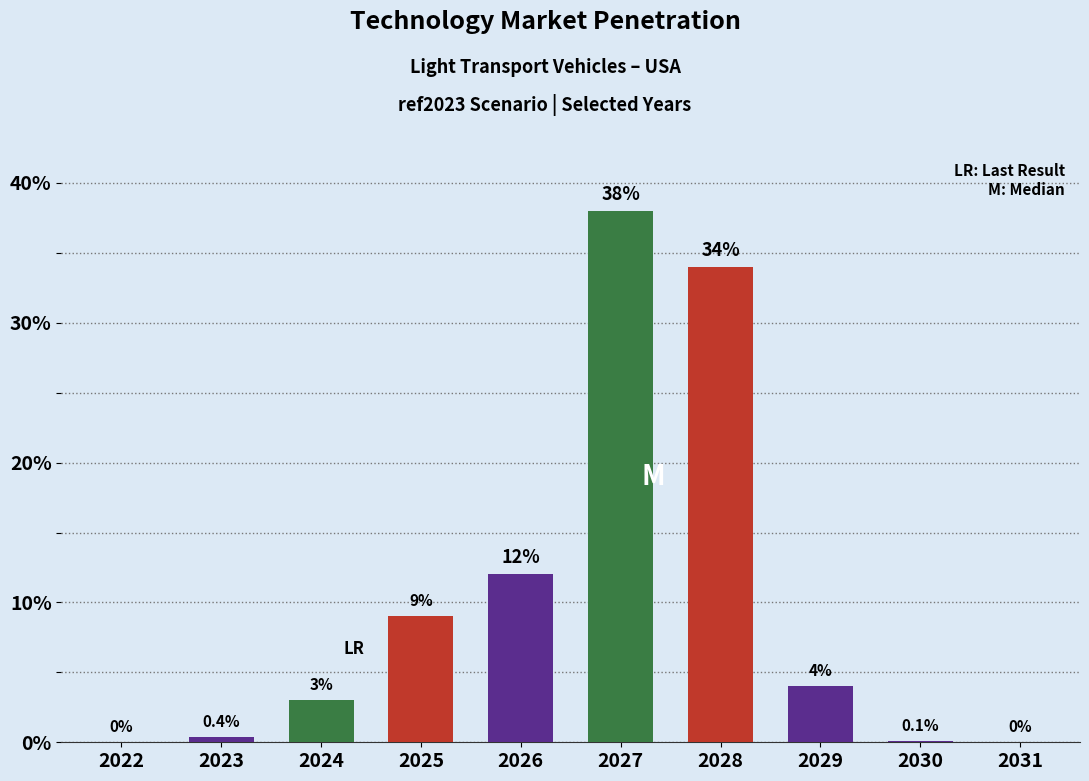

Reading left to right, transcribe all the data shown in this chart.

2022=0.0	2023=0.4	2024=3.0	2025=9.0	2026=12.0	2027=38.0	2028=34.0	2029=4.0	2030=0.1	2031=0.0